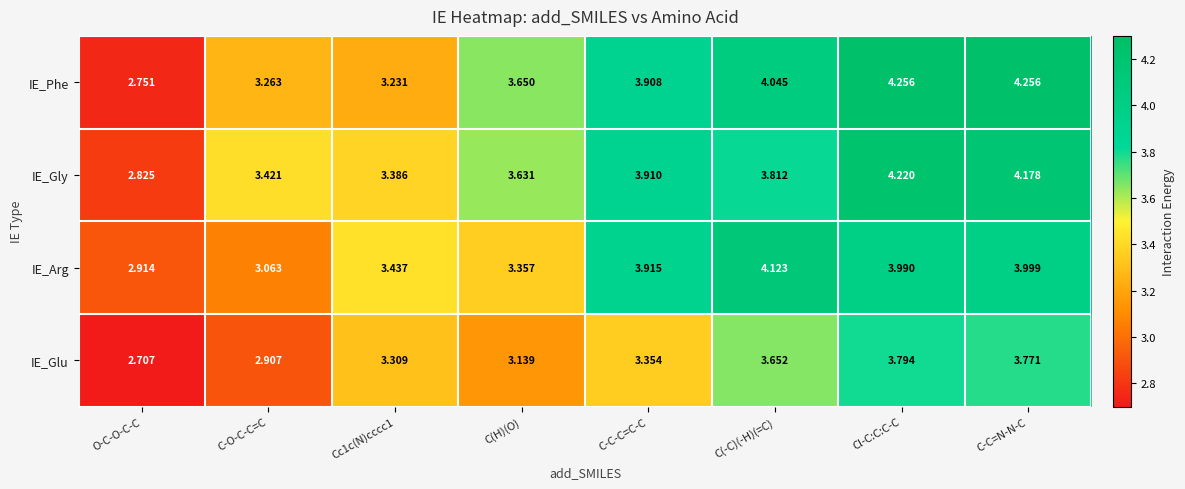

Which label corresponds to the smallest value in the chart?

O-C-O-C-C